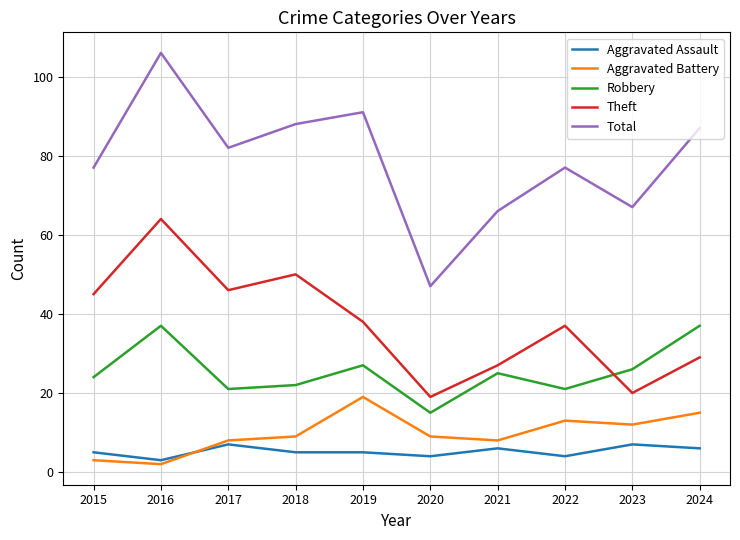

What are all the series names shown in the legend?

Aggravated Assault, Aggravated Battery, Robbery, Theft, Total